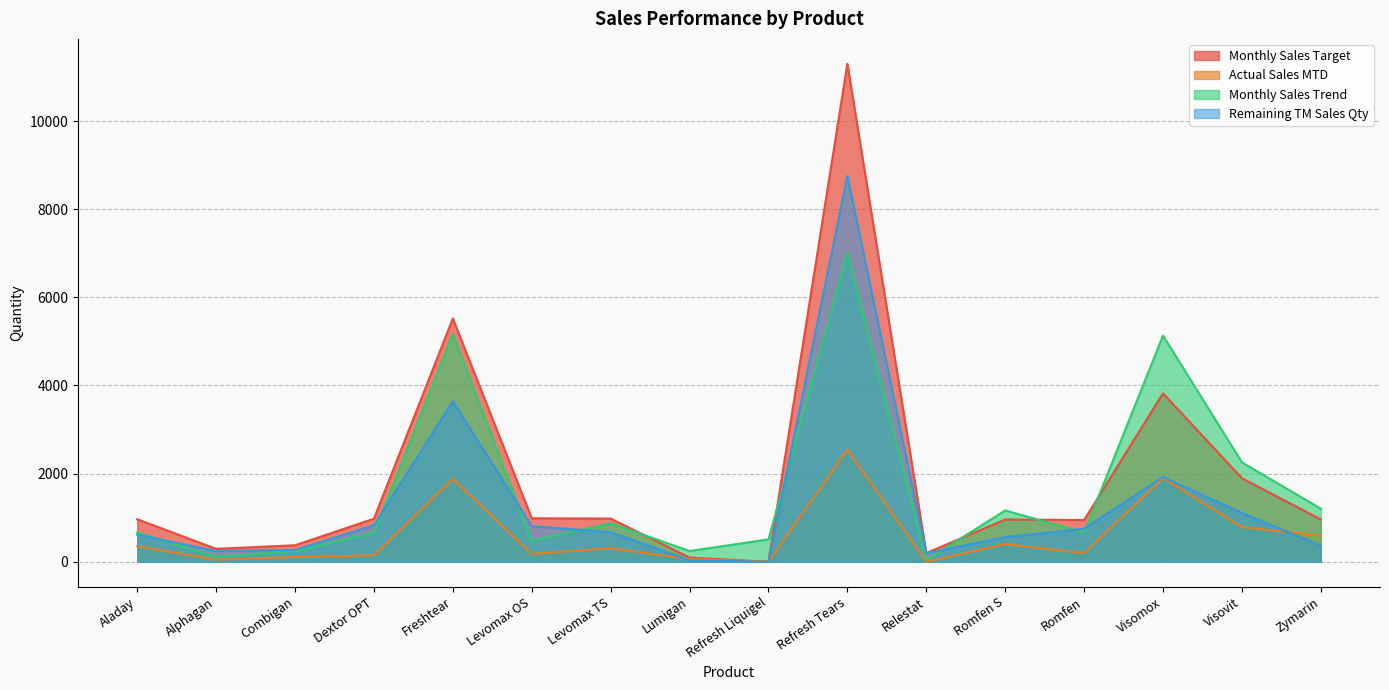

Which category has the lowest value in the Monthly Sales Target series?

Refresh Liquigel